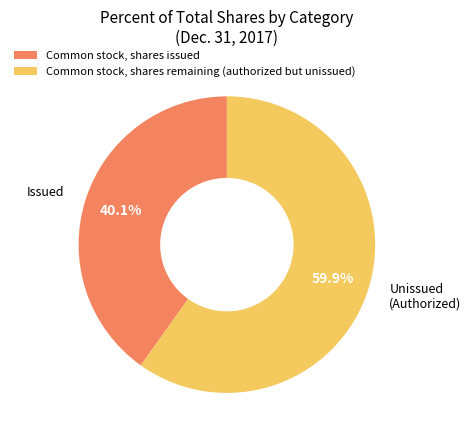

How many segments does this pie chart have?

2